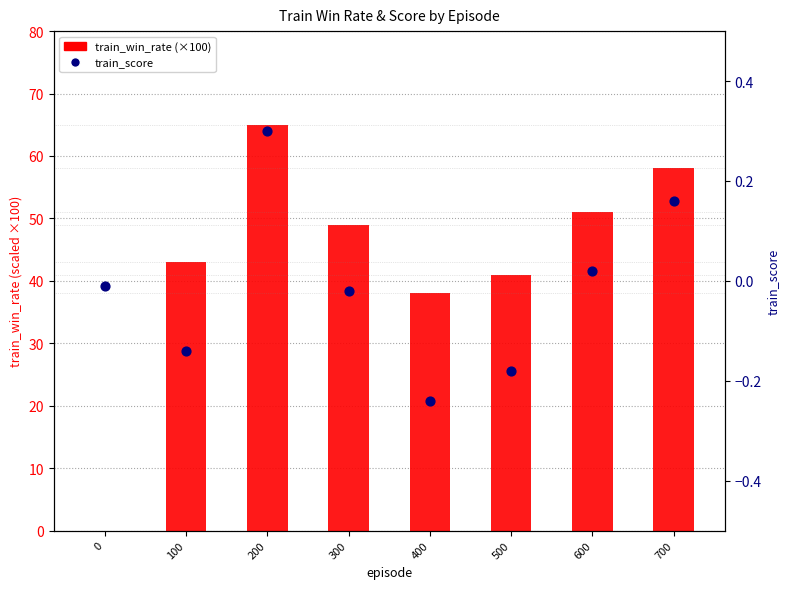

What is the total value across all series at 100?

42.9